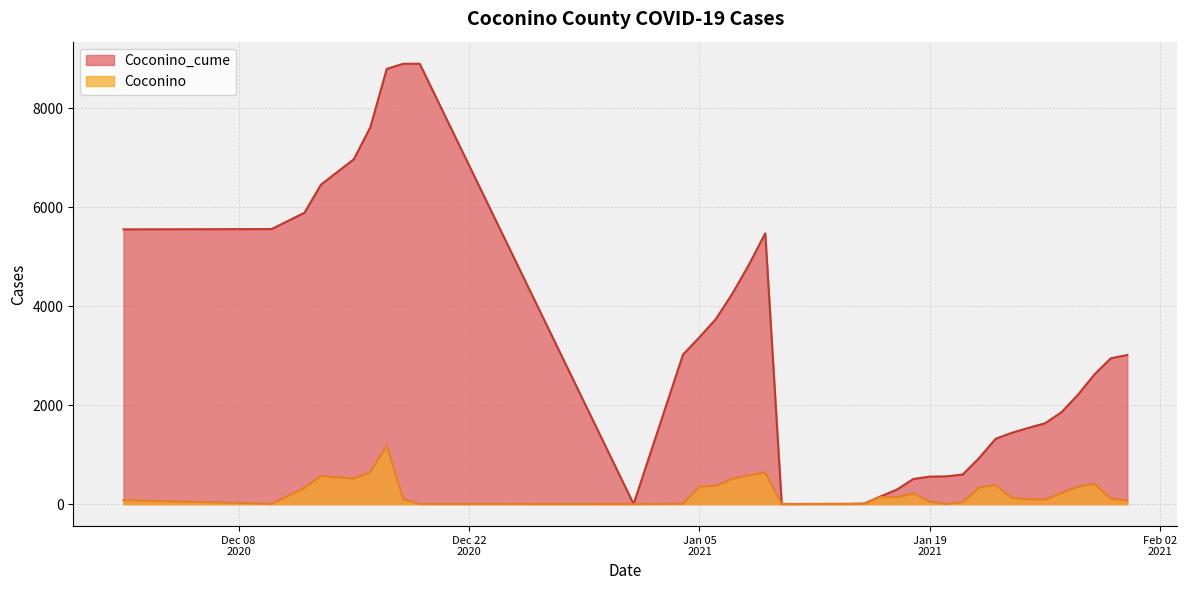

Which has a higher value, 1/31/2021 or 1/14/2021?

1/31/2021